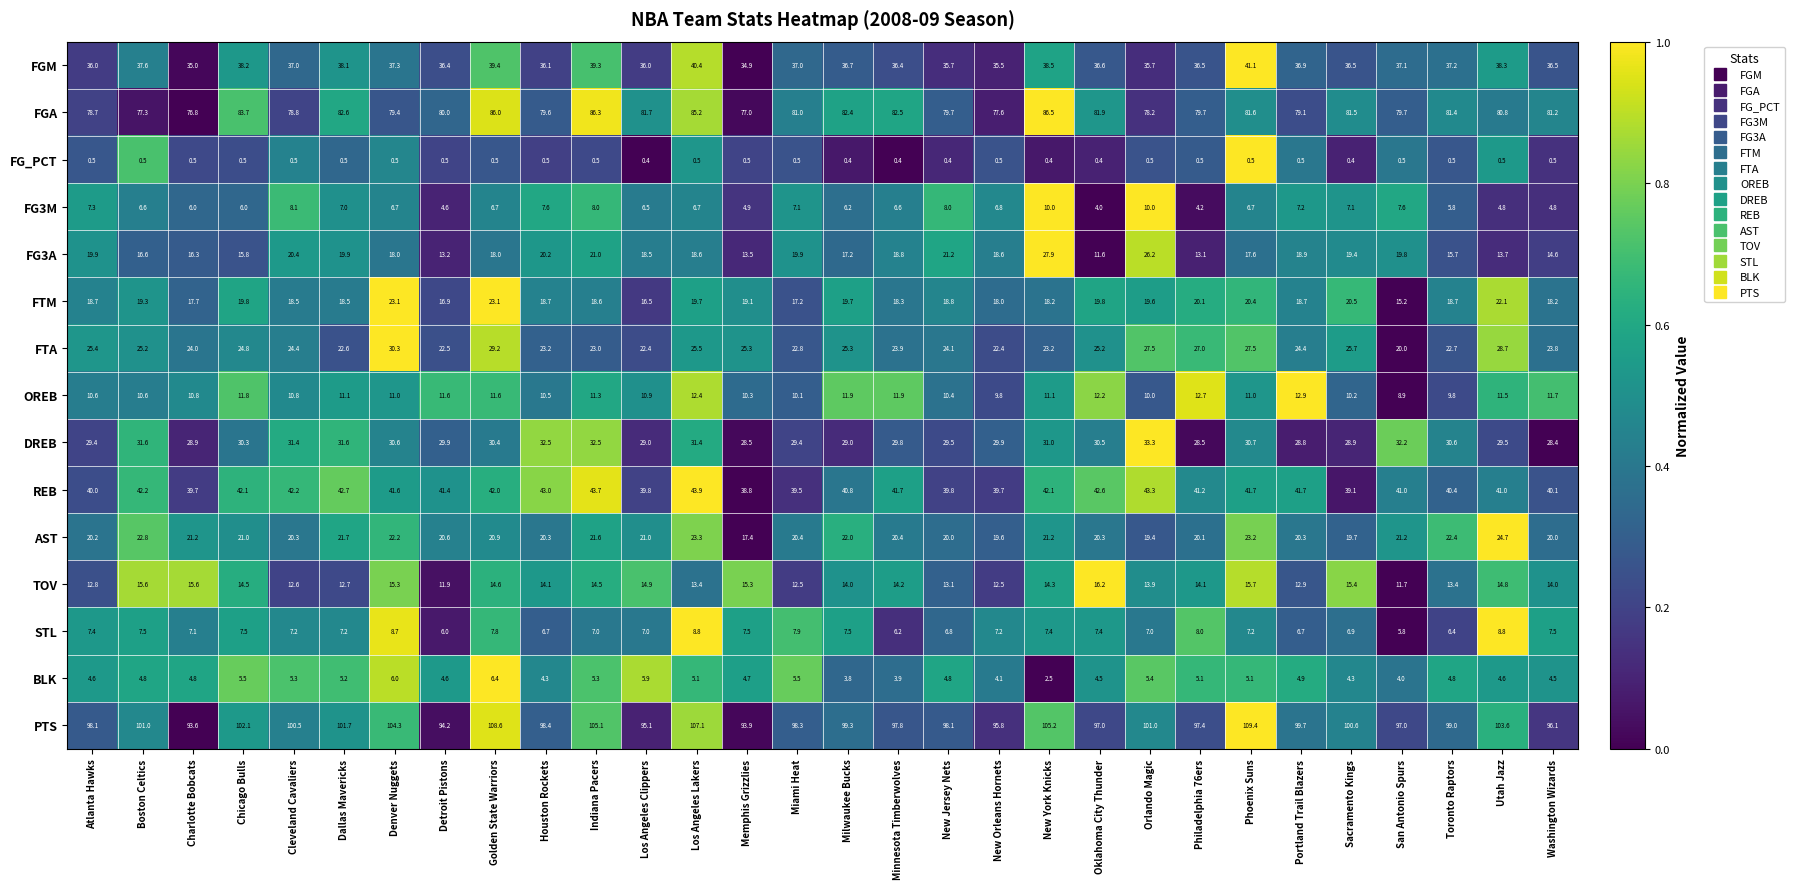

Is it true that OREB equals 19.4 at Detroit Pistons?

False